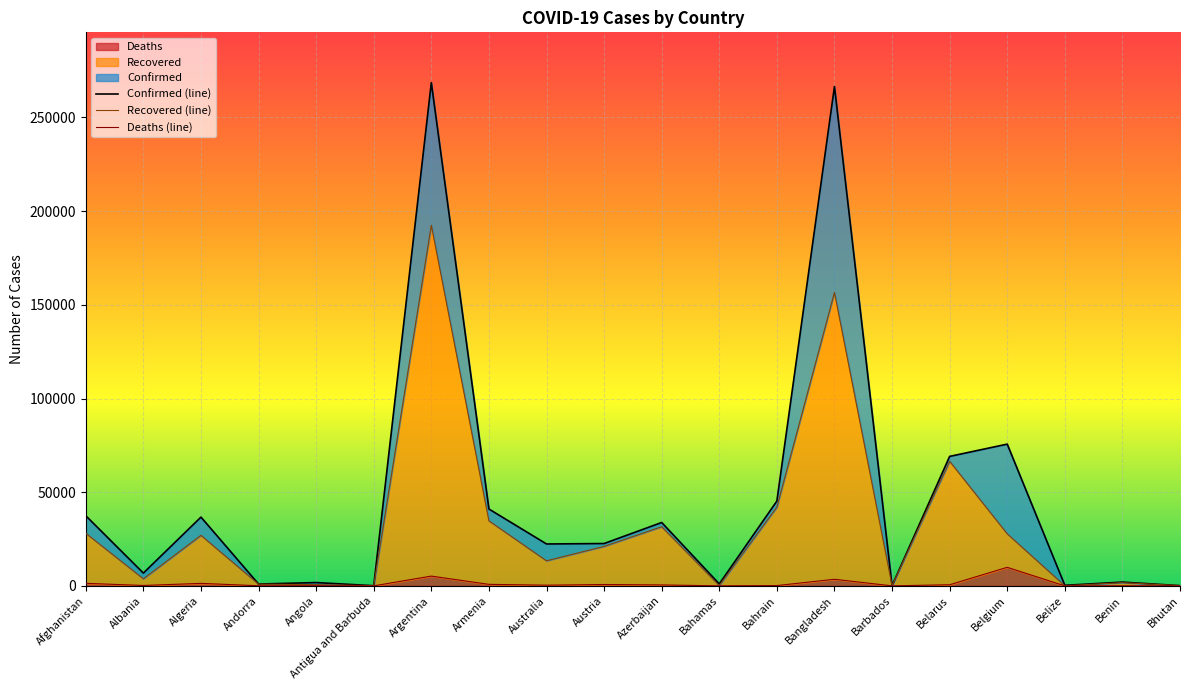

Is it true that Deaths equals 9900 at Belgium?

True